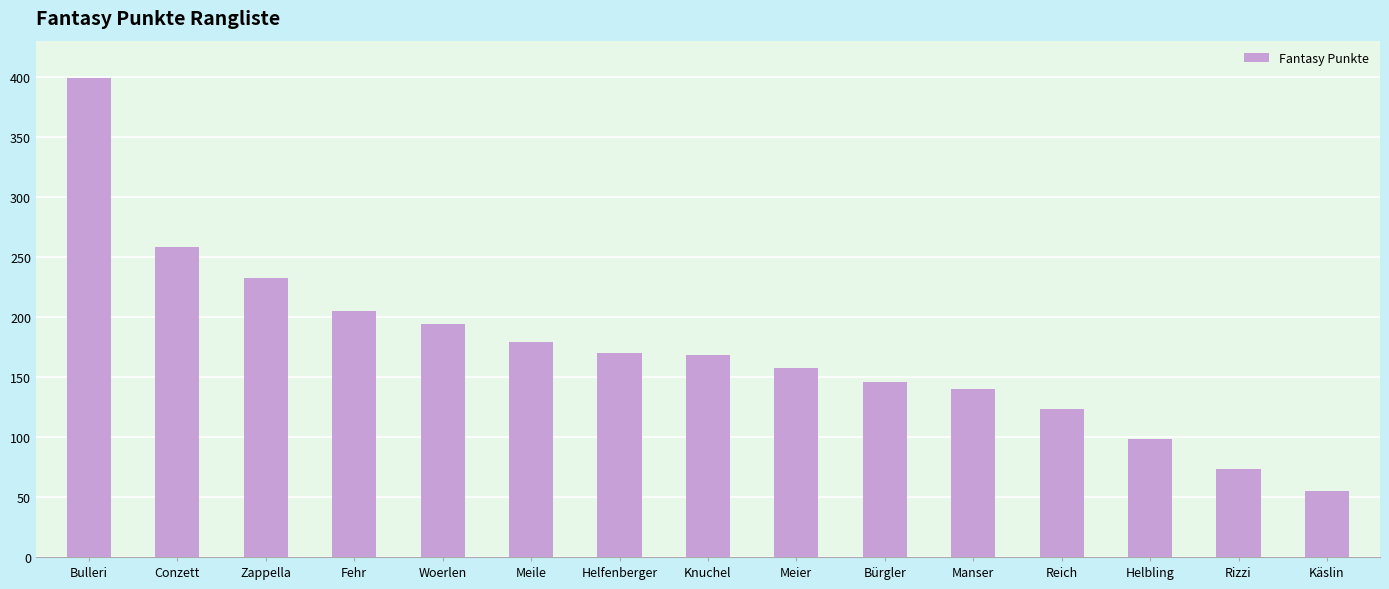

What is the maximum value shown in the chart?

399